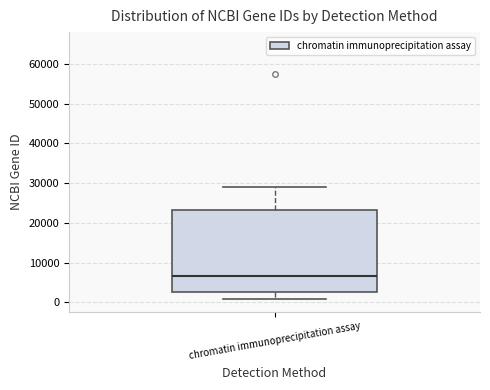

Read this box plot against the y-axis: the position of the median line, the range covered by the box, and the ends of both whiskers. The values are not printed on the chart, so give them approximately, as read against the axis.

median 7000, box 3000 to 23000, whiskers 1000 to 29000